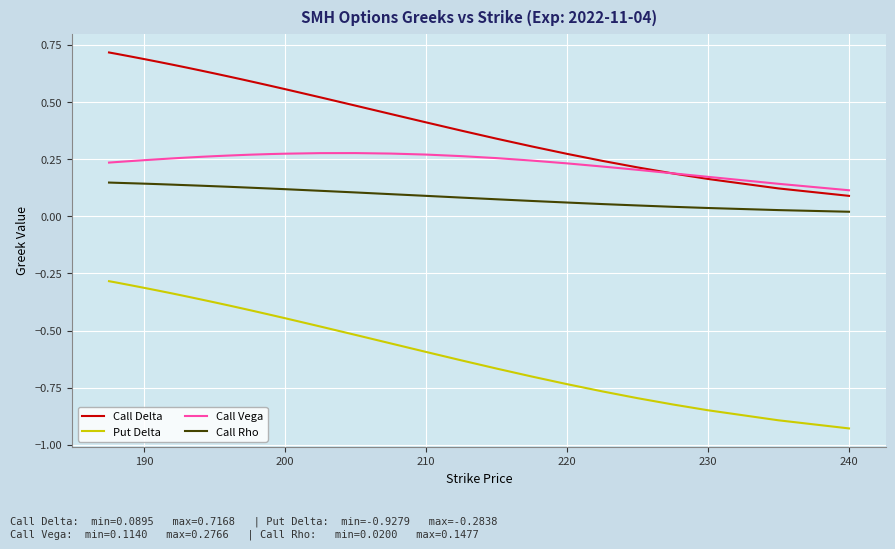

Rank the series by their maximum value, from highest to lowest.

Call Delta, Call Vega, Call Rho, Put Delta